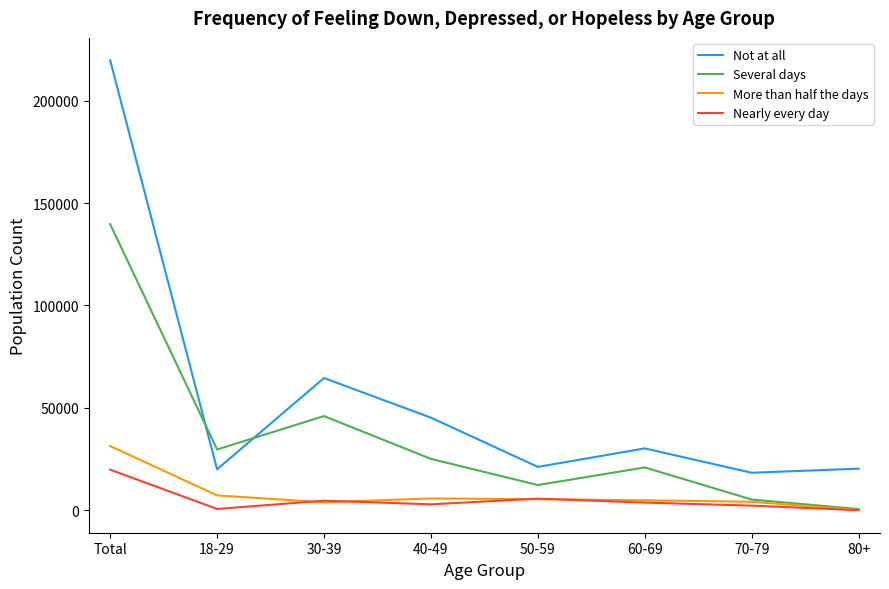

What is the difference between the Several days values at 70-79 and 30-39?

40740